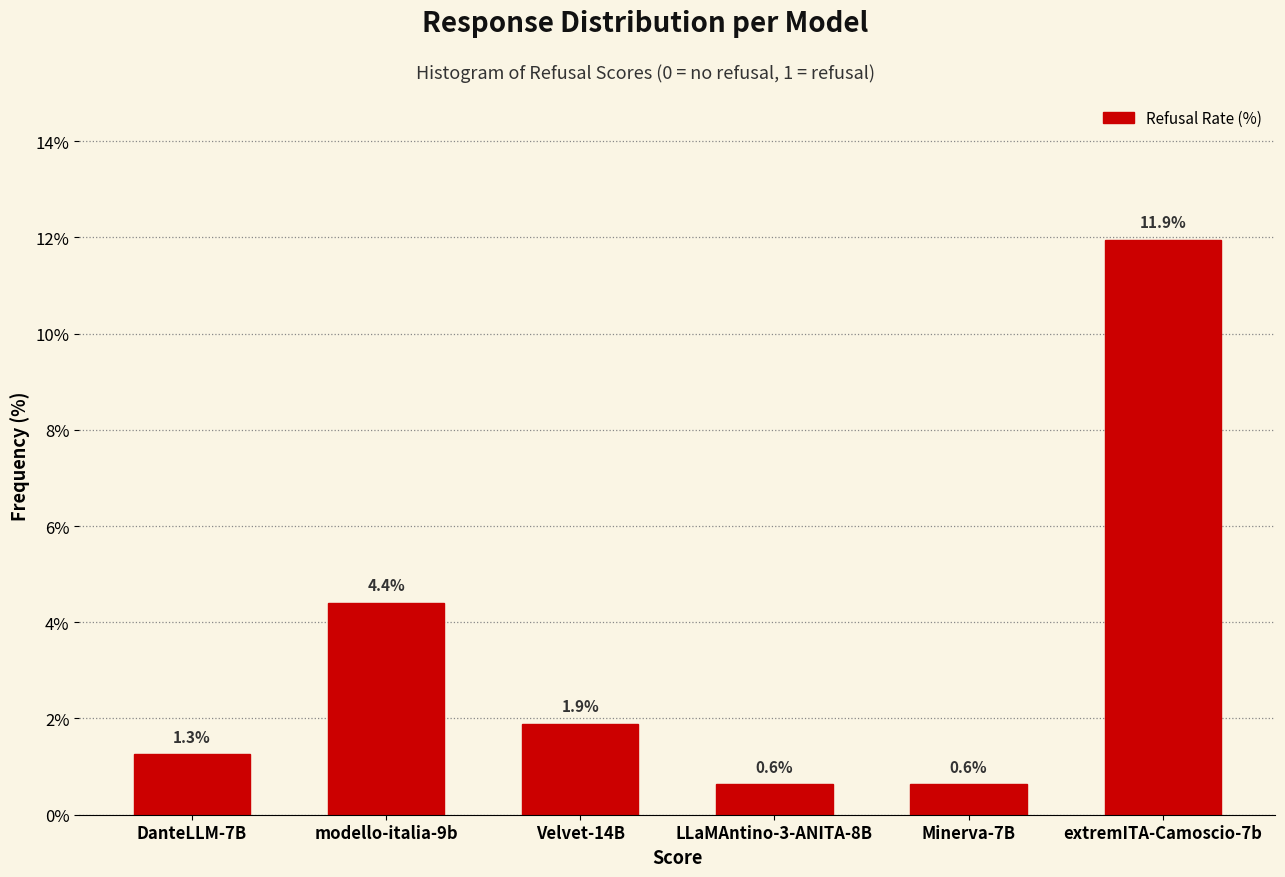

Reading right to left, what are all the values shown in this chart?

extremITA-Camoscio-7b=11.9	Minerva-7B=0.6	LLaMAntino-3-ANITA-8B=0.6	Velvet-14B=1.9	modello-italia-9b=4.4	DanteLLM-7B=1.3